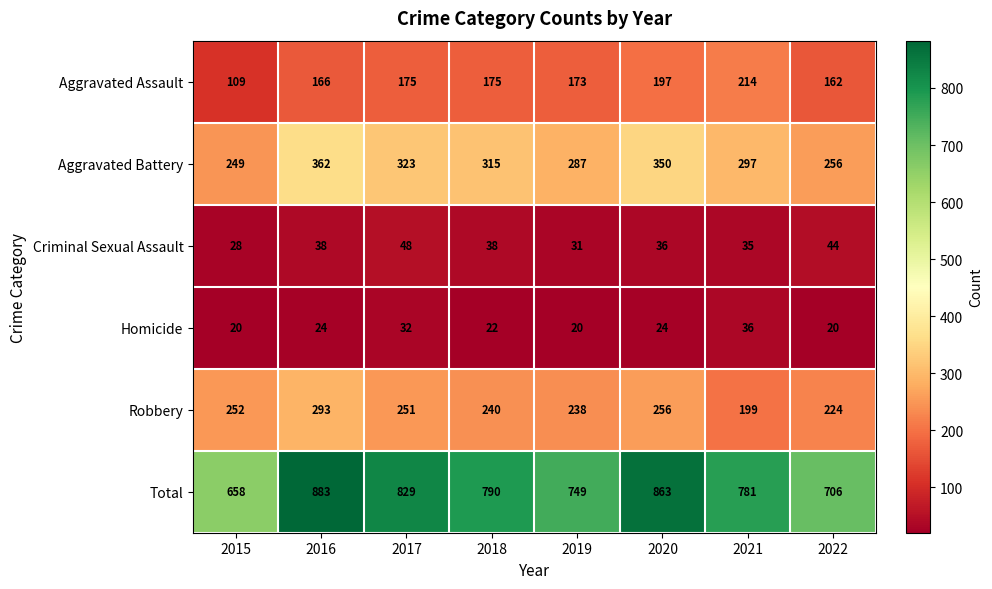

Count the number of data series in this chart.

6